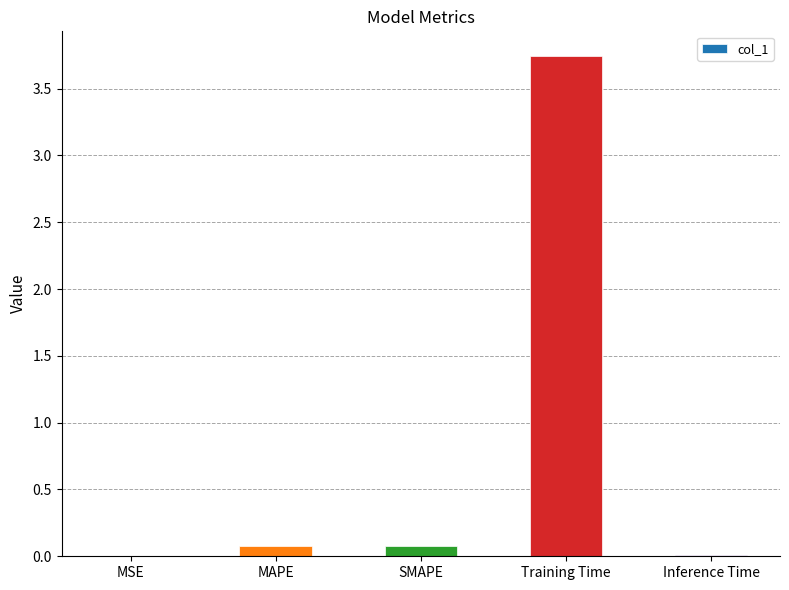

Between SMAPE and Training Time, which is larger?

Training Time